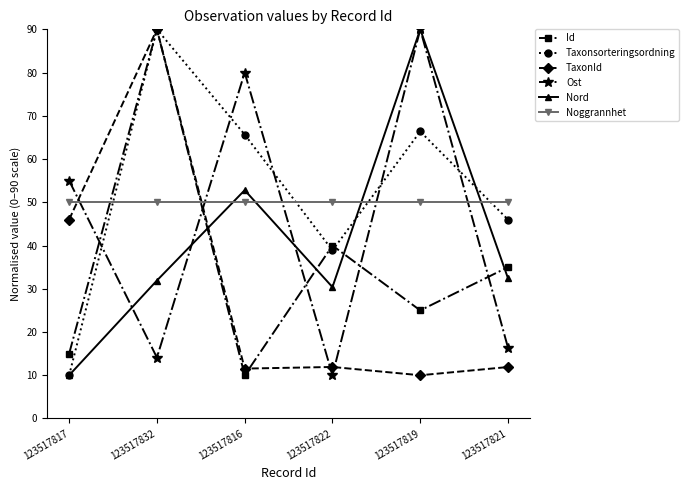

How many lines are shown in the chart?

6